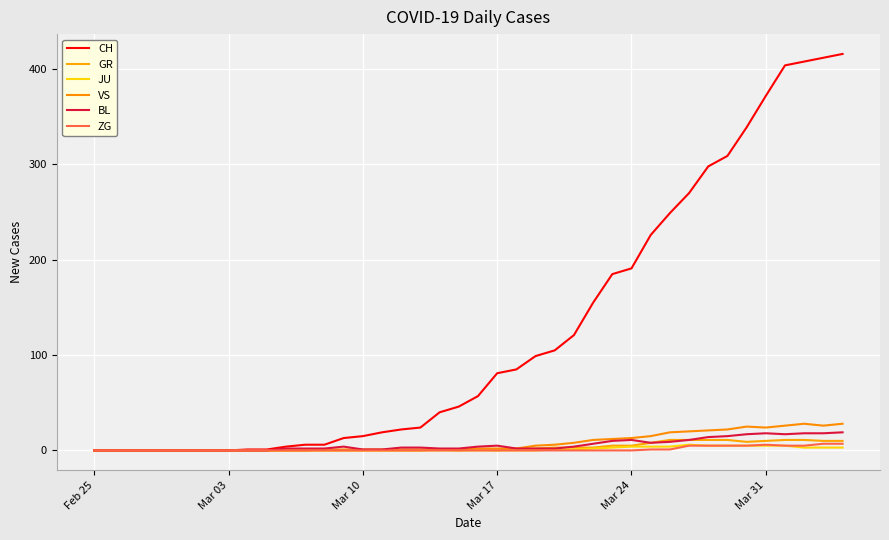

Does the chart have visible grid lines?

Yes